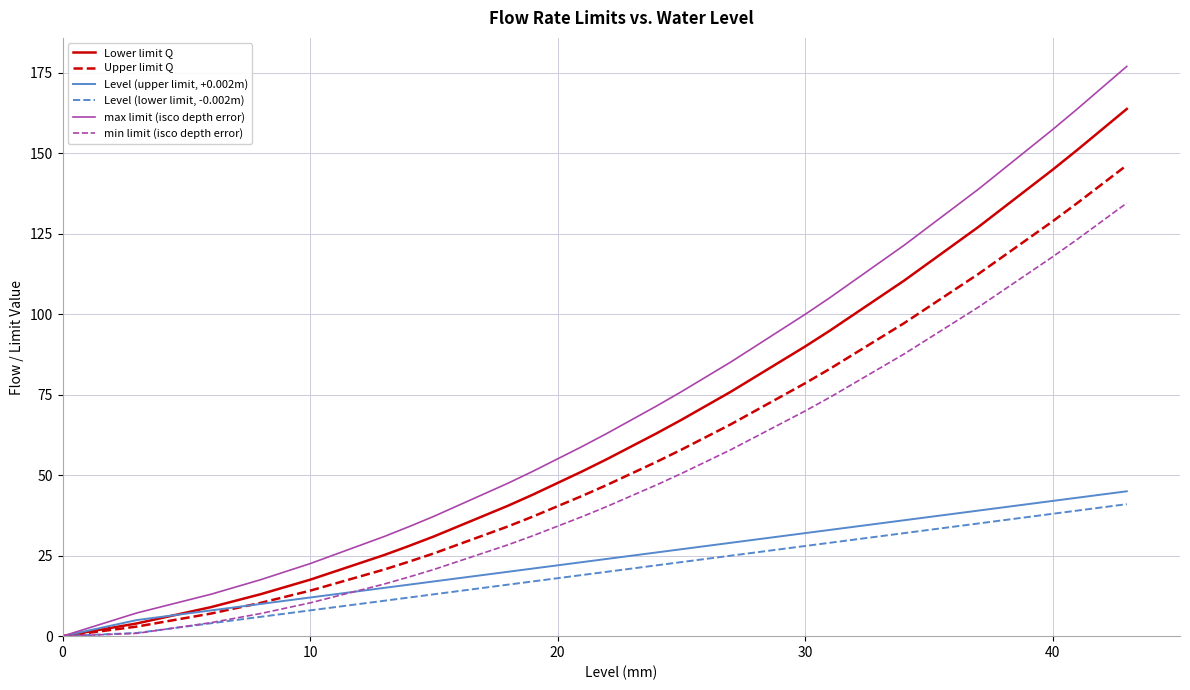

What is the sum of all Level (lower limit, -0.002m) values?

439.0